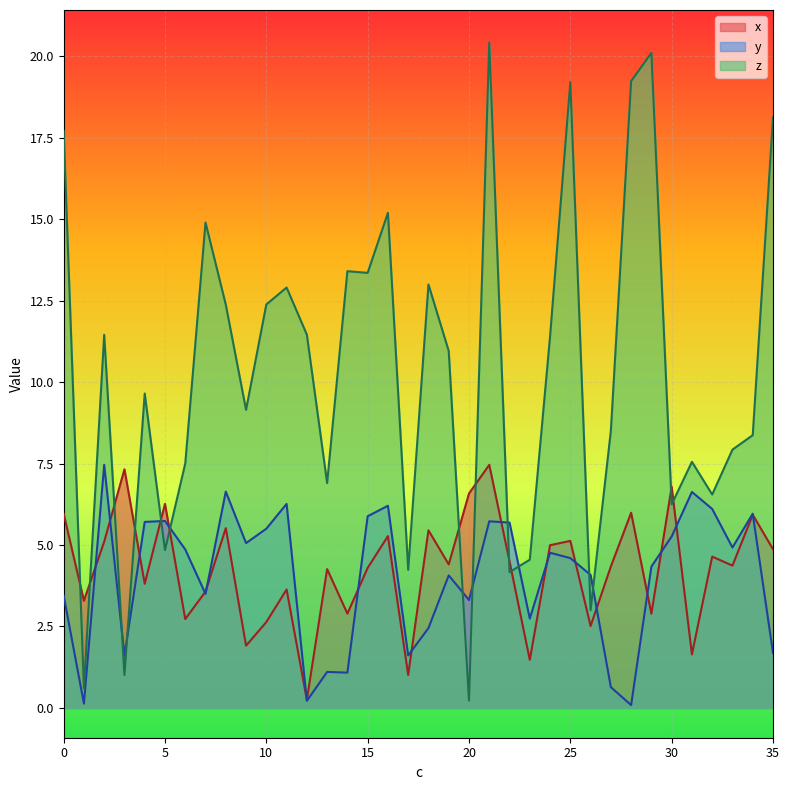

The value of y at 33 is 6.8. True or false?

False